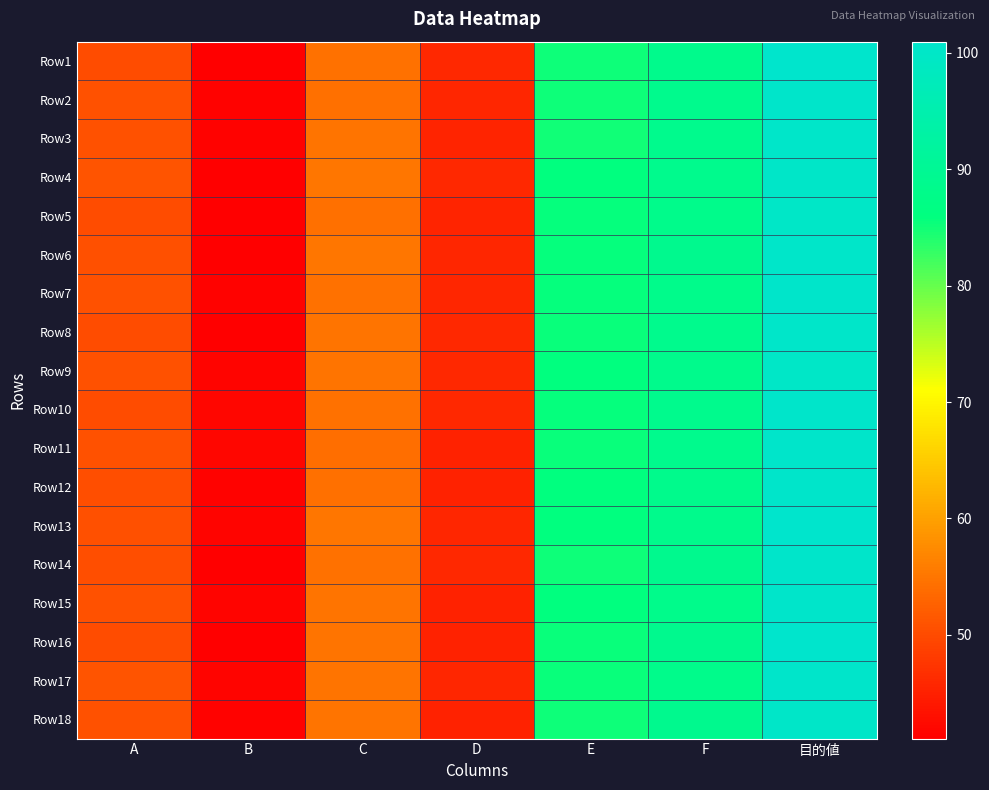

Which series has the largest total across all categories?

Row13